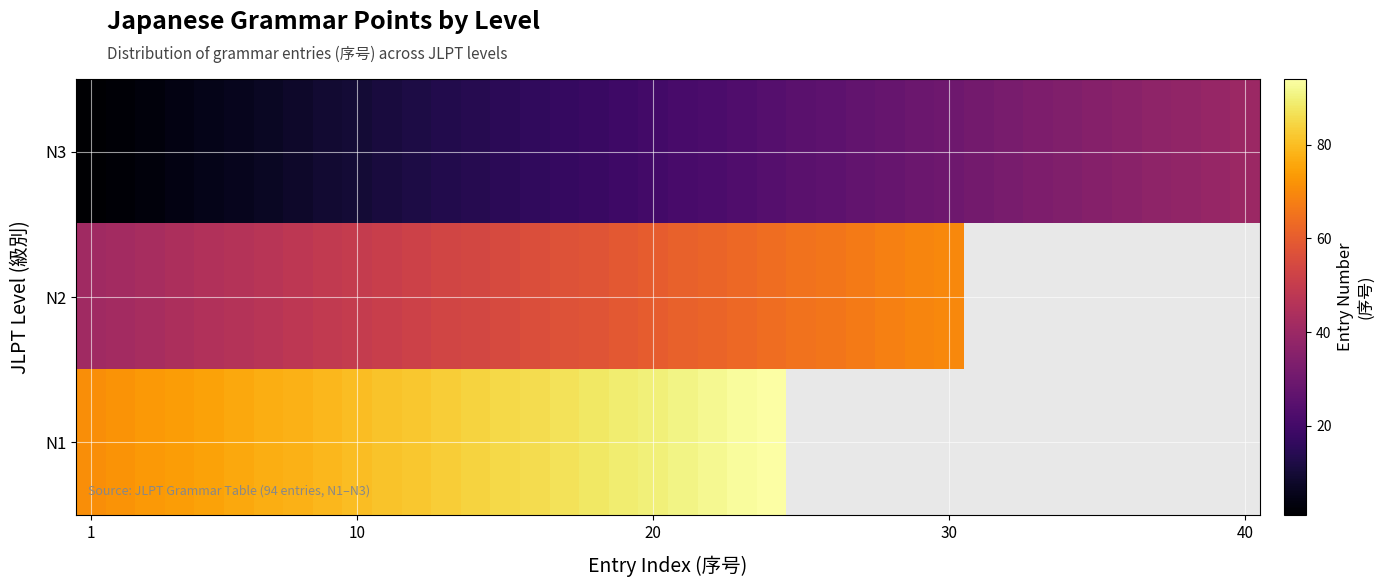

Count the number of categories in the chart.

40